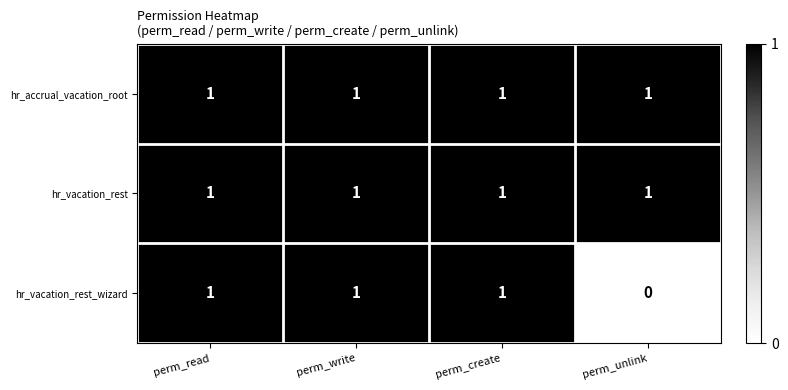

Where is hr_vacation_rest_wizard nearest to the value 0?

perm_unlink